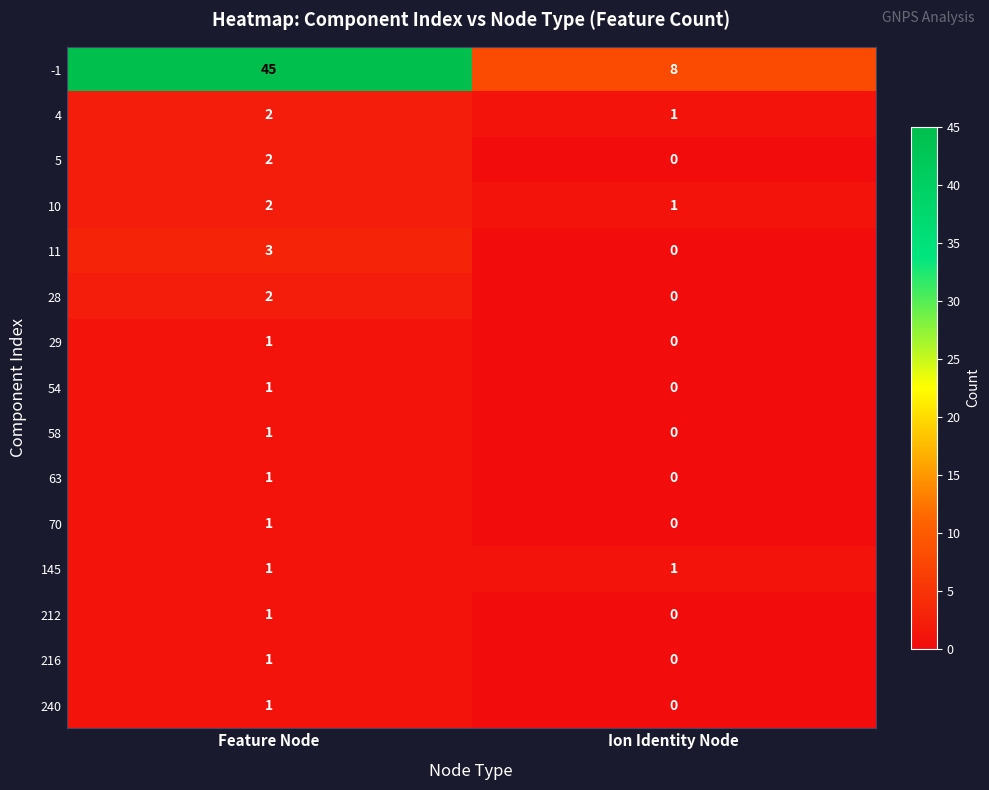

What is the total value across all series at Feature Node?

65